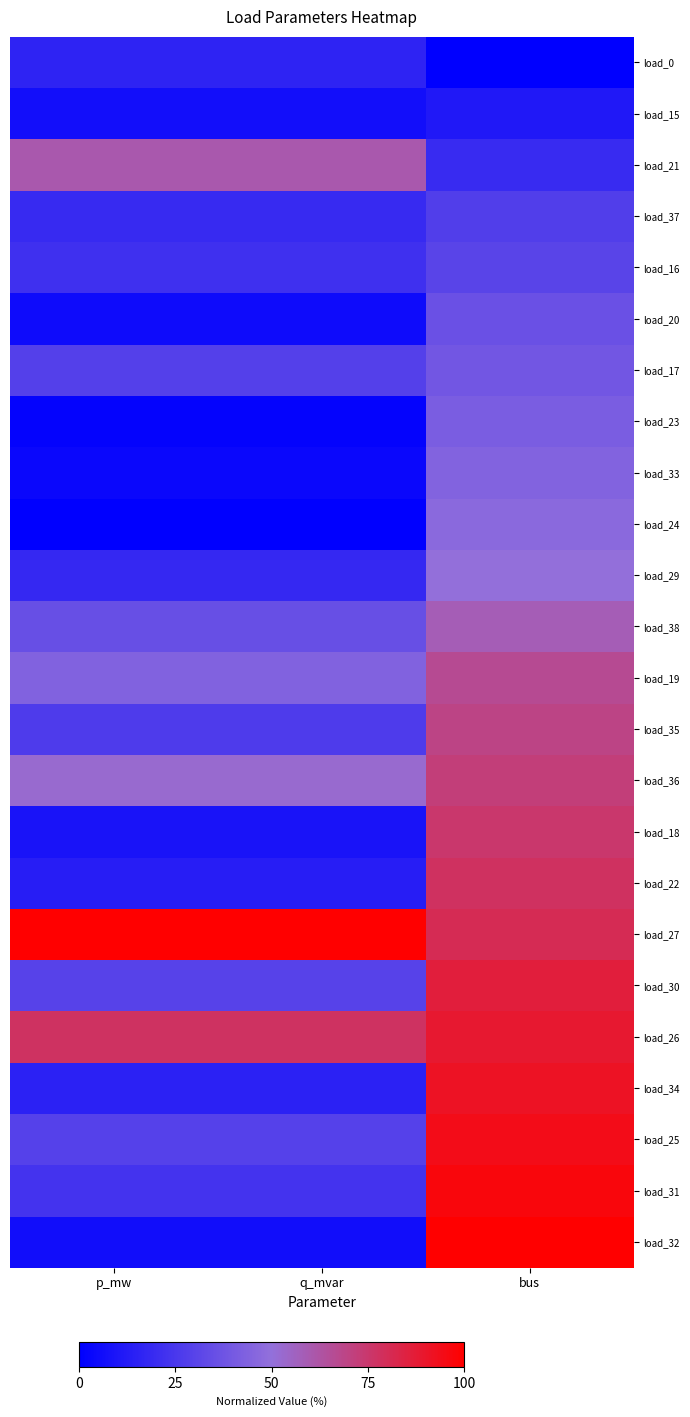

At how many categories does at least one series exceed 83?

3